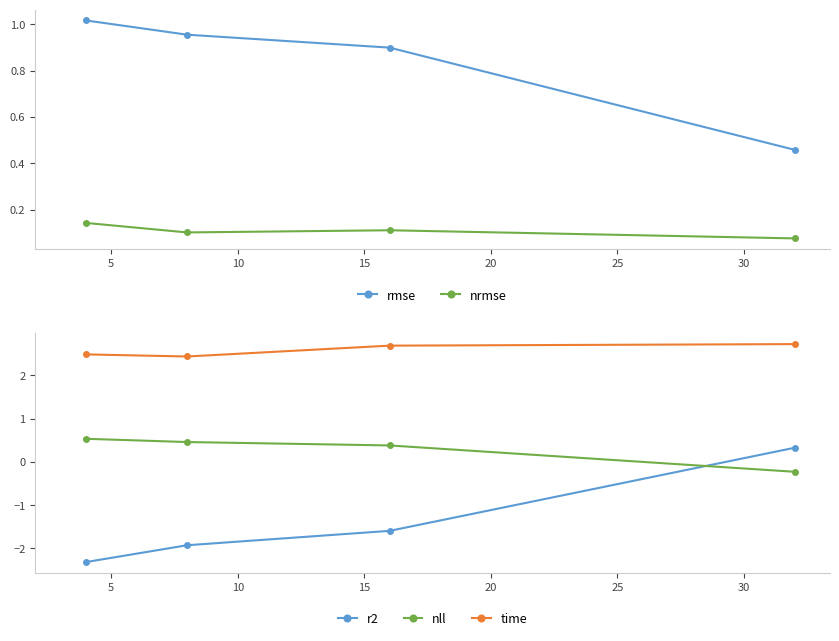

Reading right to left, what are all the values shown in this chart?

rmse: 0.5	0.9	1.0	1.0
nrmse: 0.1	0.1	0.1	0.1
r2: 0.3	-1.6	-1.9	-2.3
nll: -0.2	0.4	0.5	0.5
time: 2.7	2.7	2.4	2.5